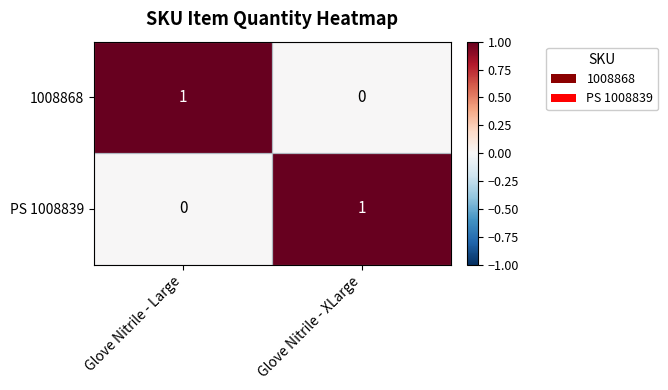

Which category has the highest value in the PS 1008839 series?

Glove Nitrile - XLarge